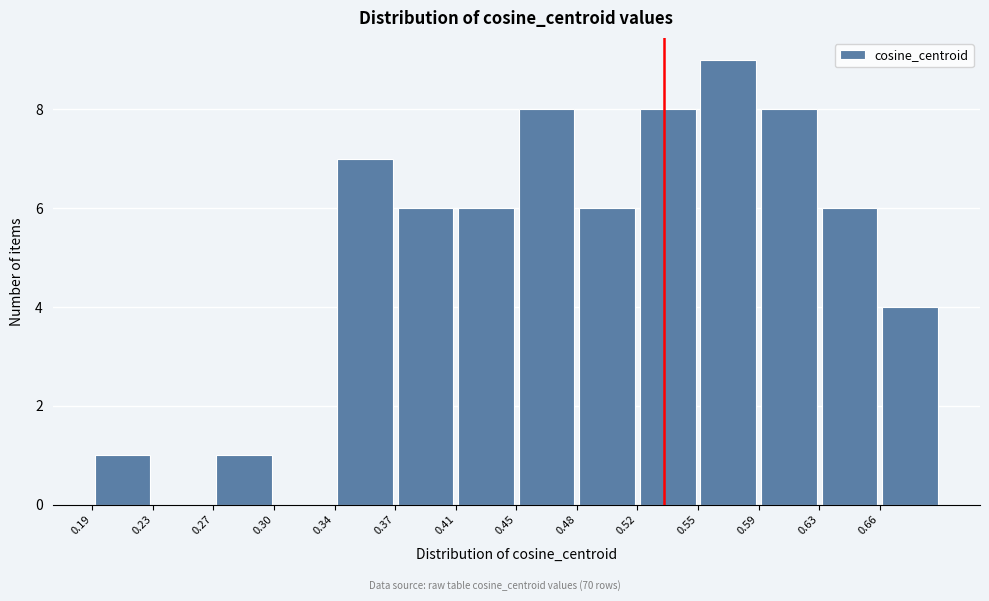

Over which range of the x-axis is the bar tallest?

0.555 to 0.590